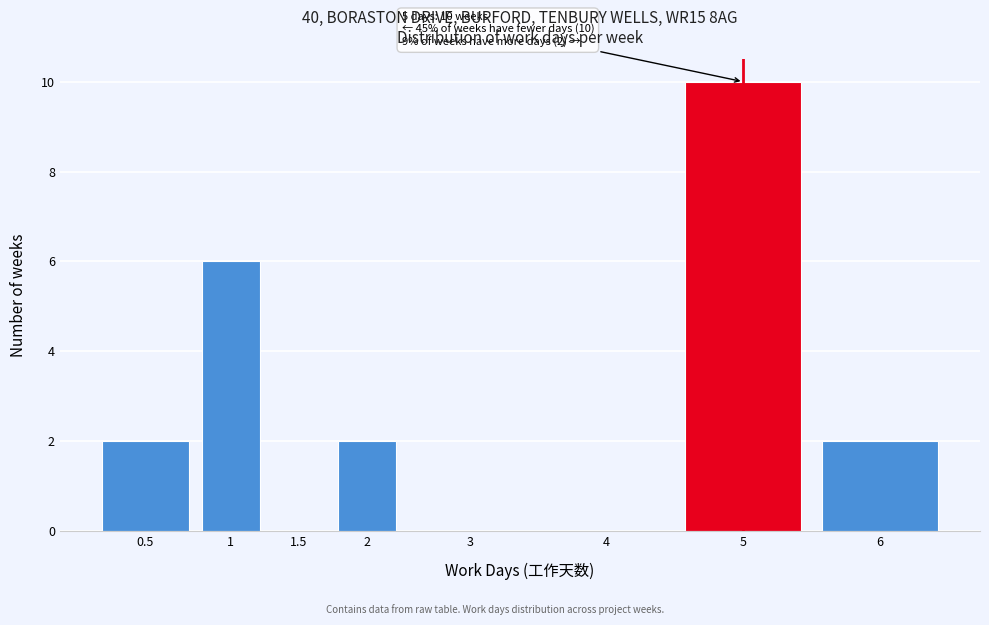

Reading left to right, list all the values displayed in this chart.

0.5=2	1=6	1.5=0	2=2	3=0	4=0	5=10	6=2